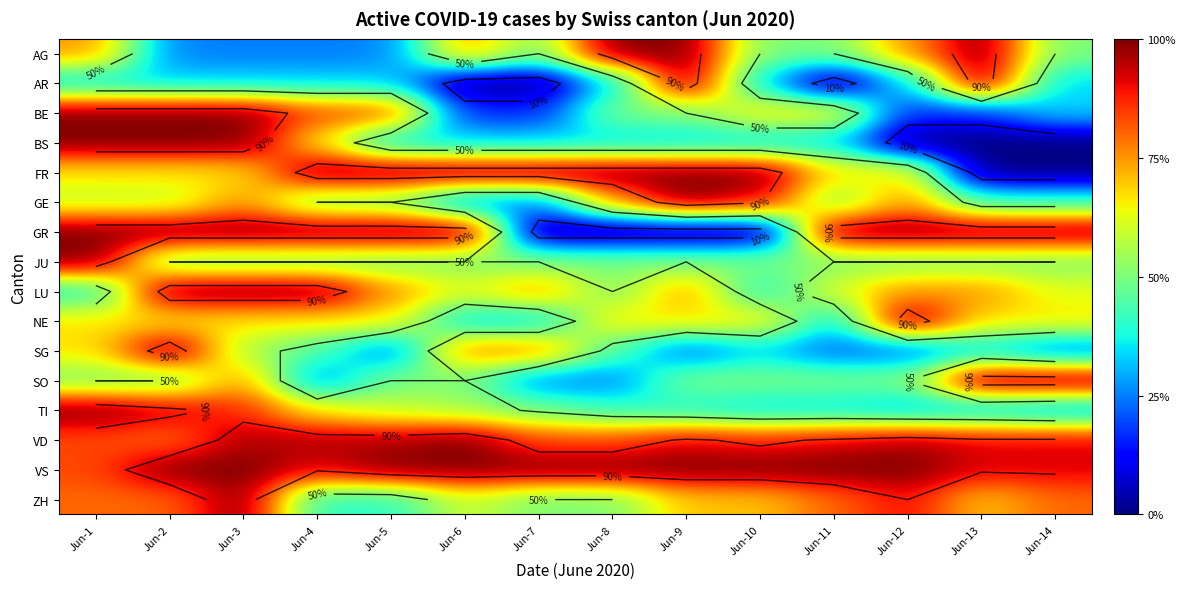

What is the total value across all series at Jun-8?

9.0